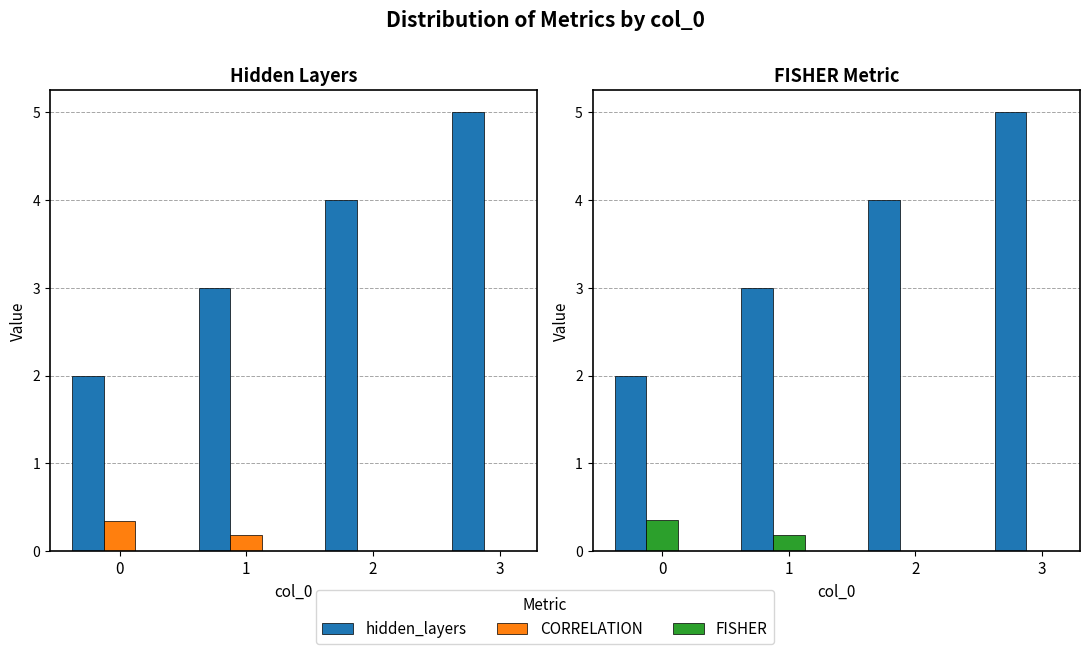

What is the total value across all series at 1?

3.4